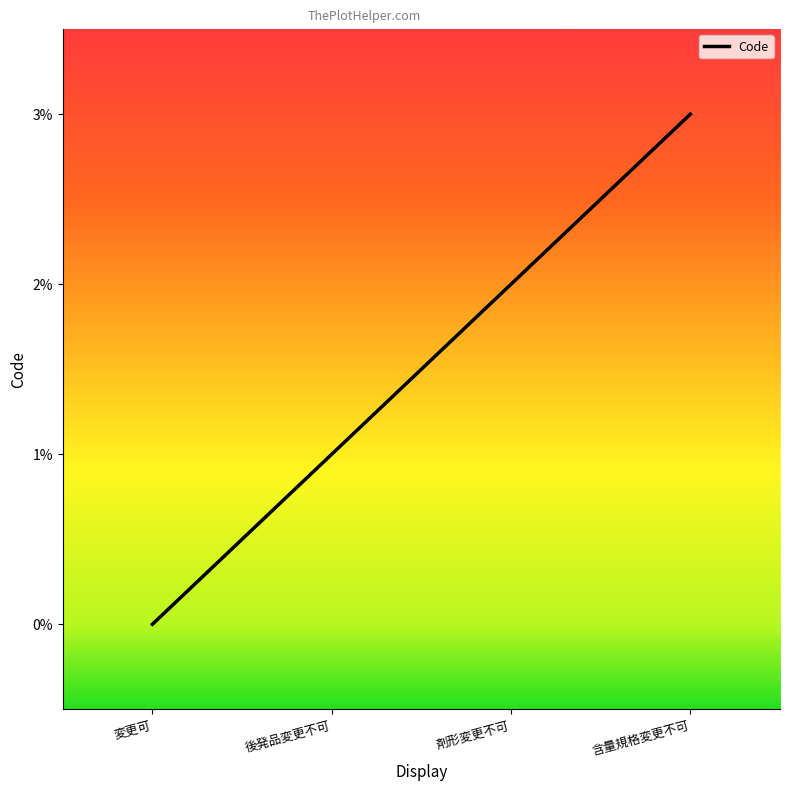

True or false: the data has more than 0 interior local peaks.

False